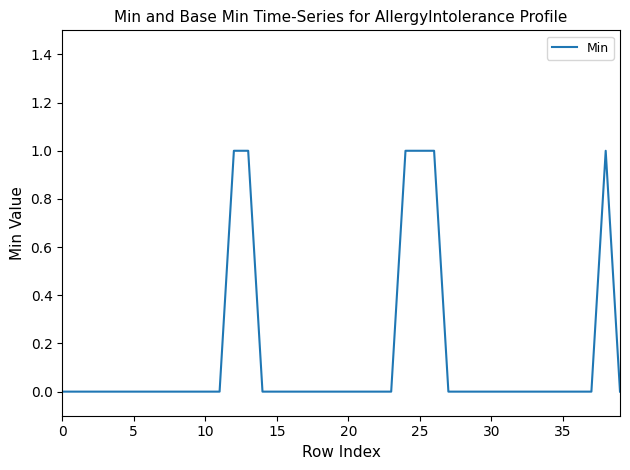

How many lines are shown in the chart?

1